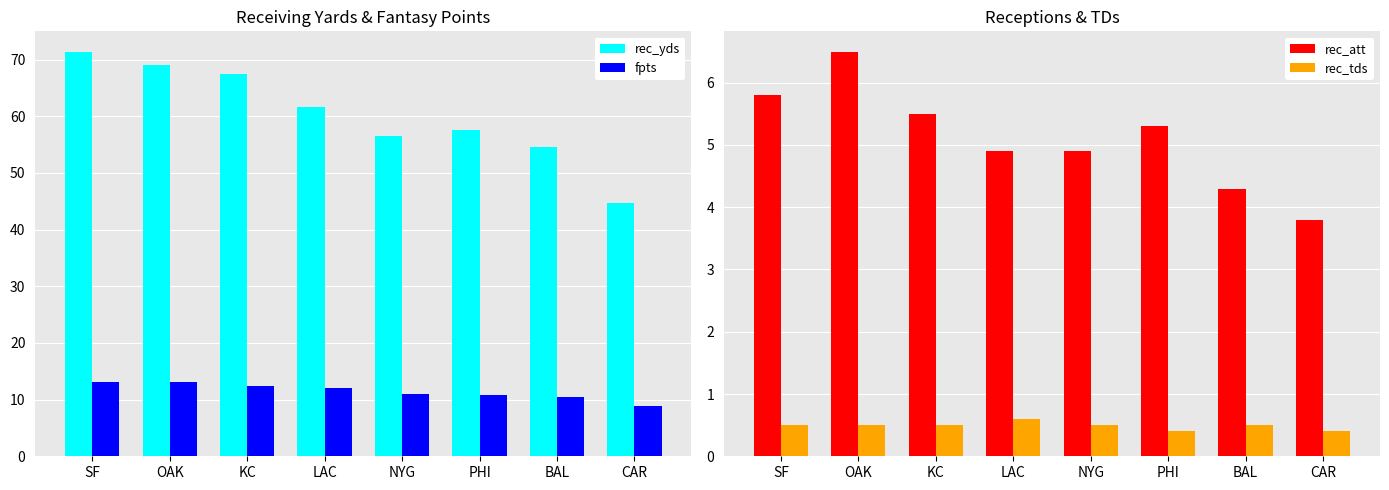

What value does the fpts series have at PHI?

10.8